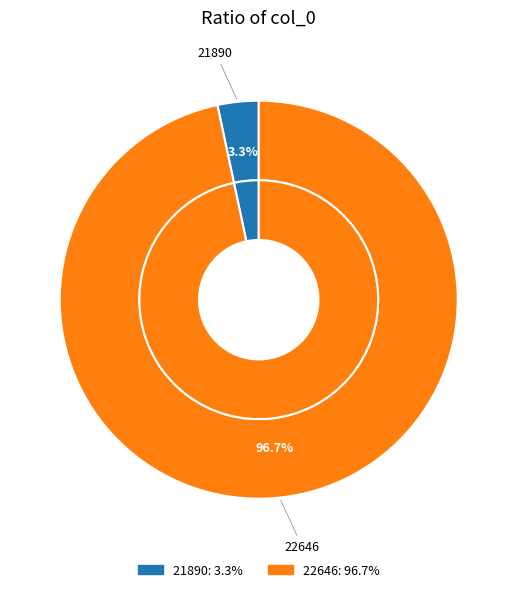

Rank the categories by value from lowest to highest.

21890, 22646